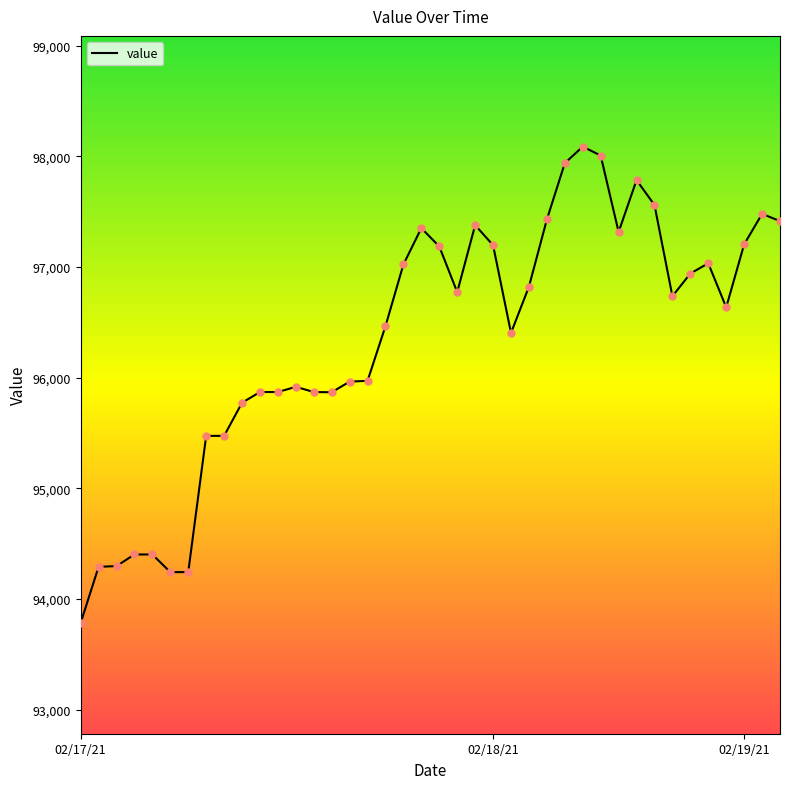

What is the greatest value displayed?

98086.8